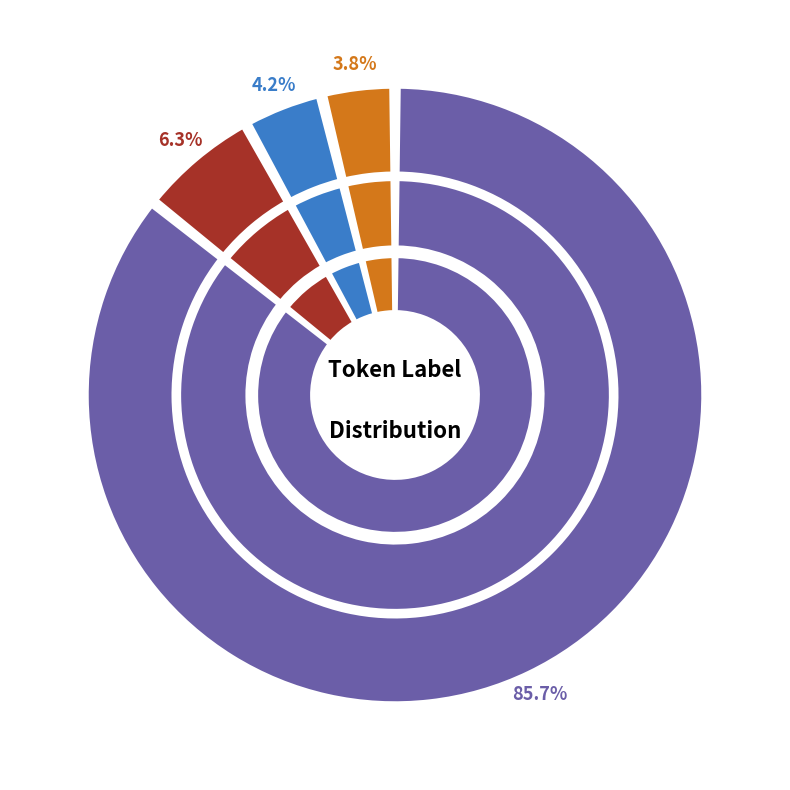

Which category has the smallest portion of the pie?

Other_Error